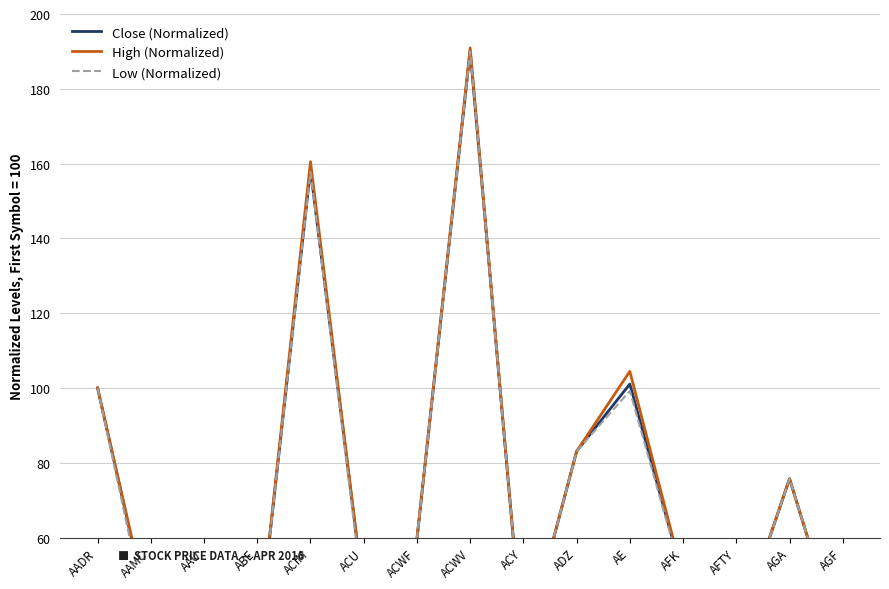

What is the label of the 13th point from the left?

AFTY